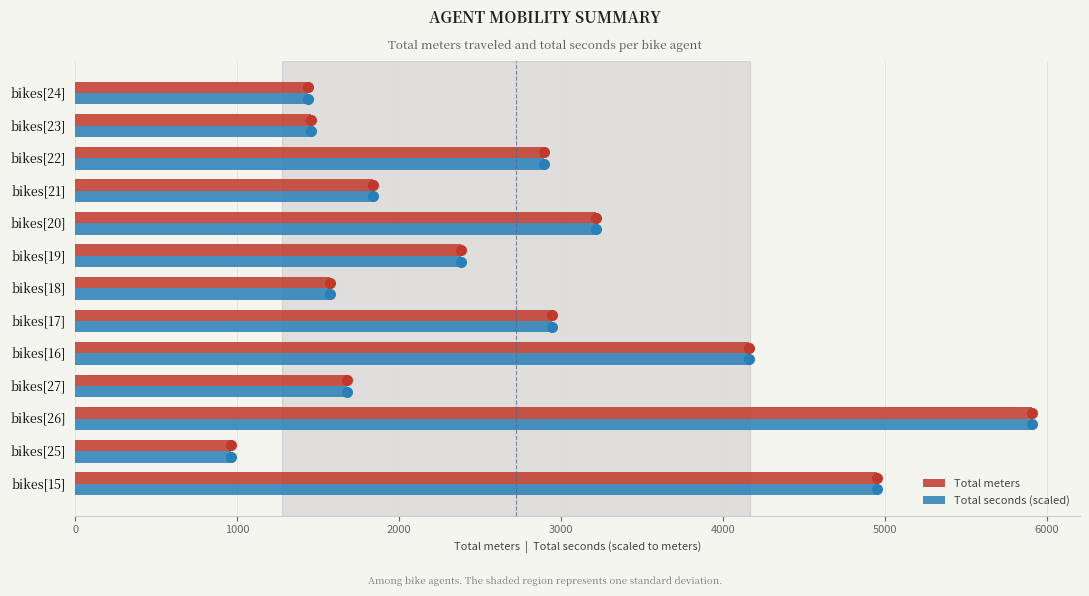

What is the sum of all Total seconds (scaled) values?

35391.3